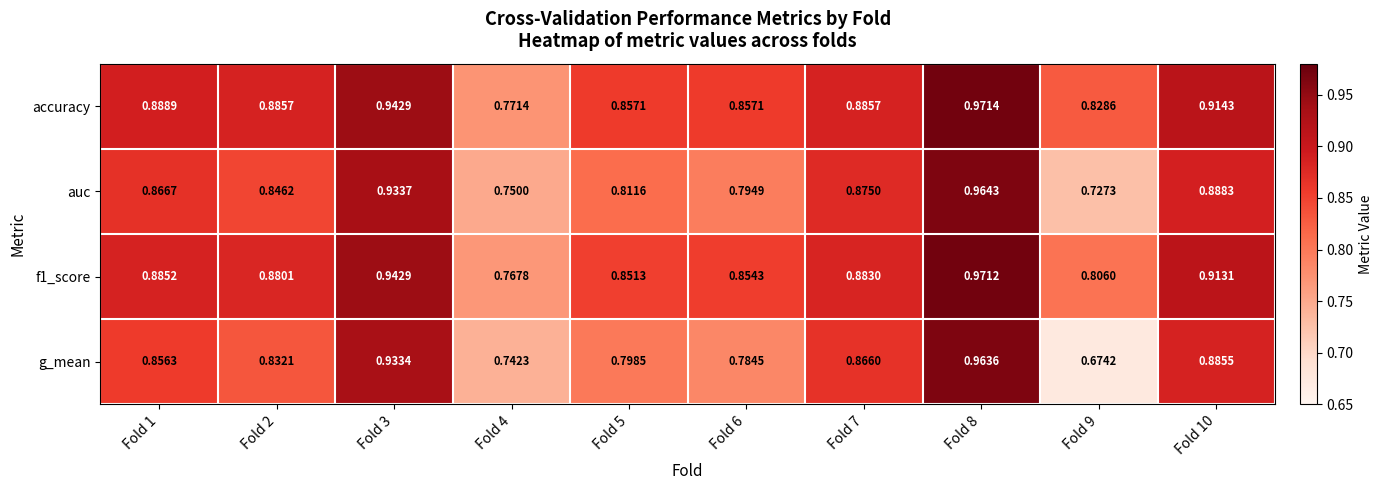

Is the value of auc at Fold 6 greater than the value of f1_score at Fold 8?

No